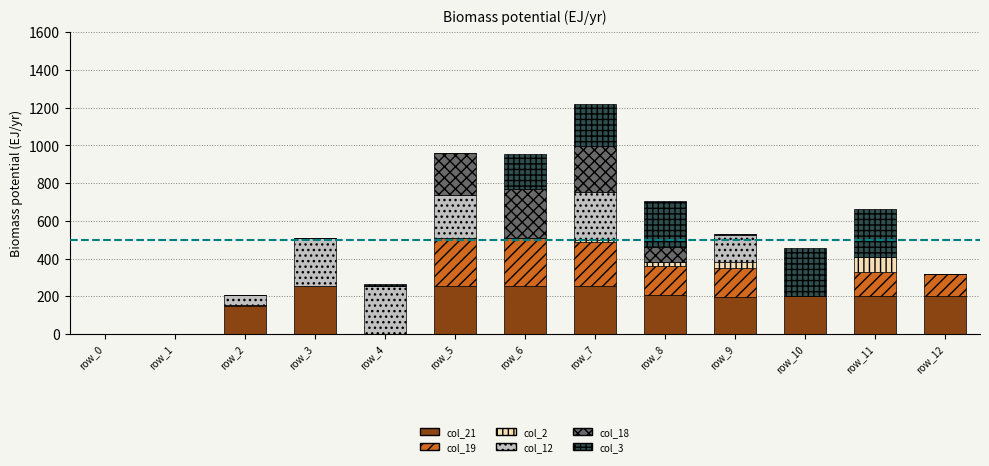

At which category is the sum across all series the highest?

row_7